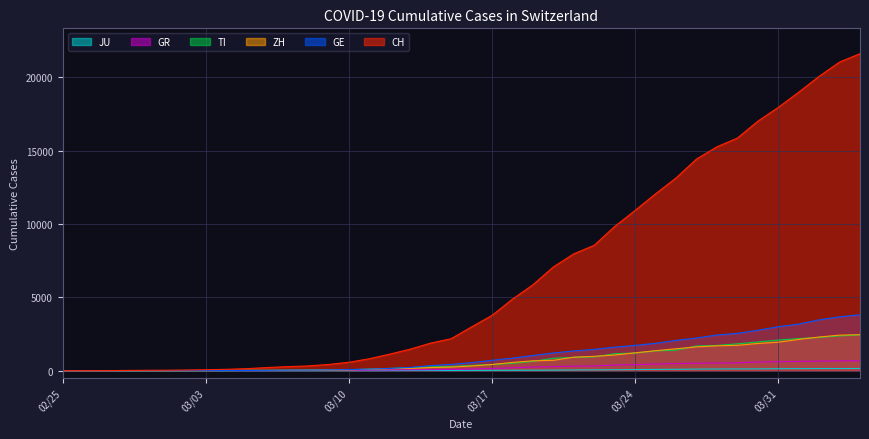

What is the label of the 11th point from the right?

2020-03-25